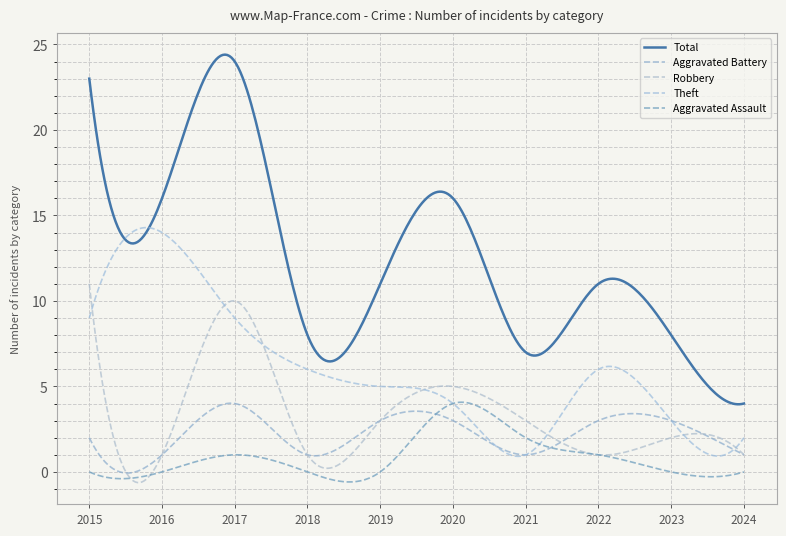

Reading left to right, extract all data points from this chart.

Aggravated Assault: 2015=0	2016=0	2017=1	2018=0	2019=0	2020=4	2021=2	2022=1	2023=0	2024=0
Aggravated Battery: 2015=2	2016=1	2017=4	2018=1	2019=3	2020=3	2021=1	2022=3	2023=3	2024=1
Robbery: 2015=11	2016=1	2017=10	2018=1	2019=3	2020=5	2021=3	2022=1	2023=2	2024=1
Theft: 2015=9	2016=14	2017=9	2018=6	2019=5	2020=4	2021=1	2022=6	2023=3	2024=2
Total: 2015=23	2016=16	2017=24	2018=8	2019=11	2020=16	2021=7	2022=11	2023=8	2024=4